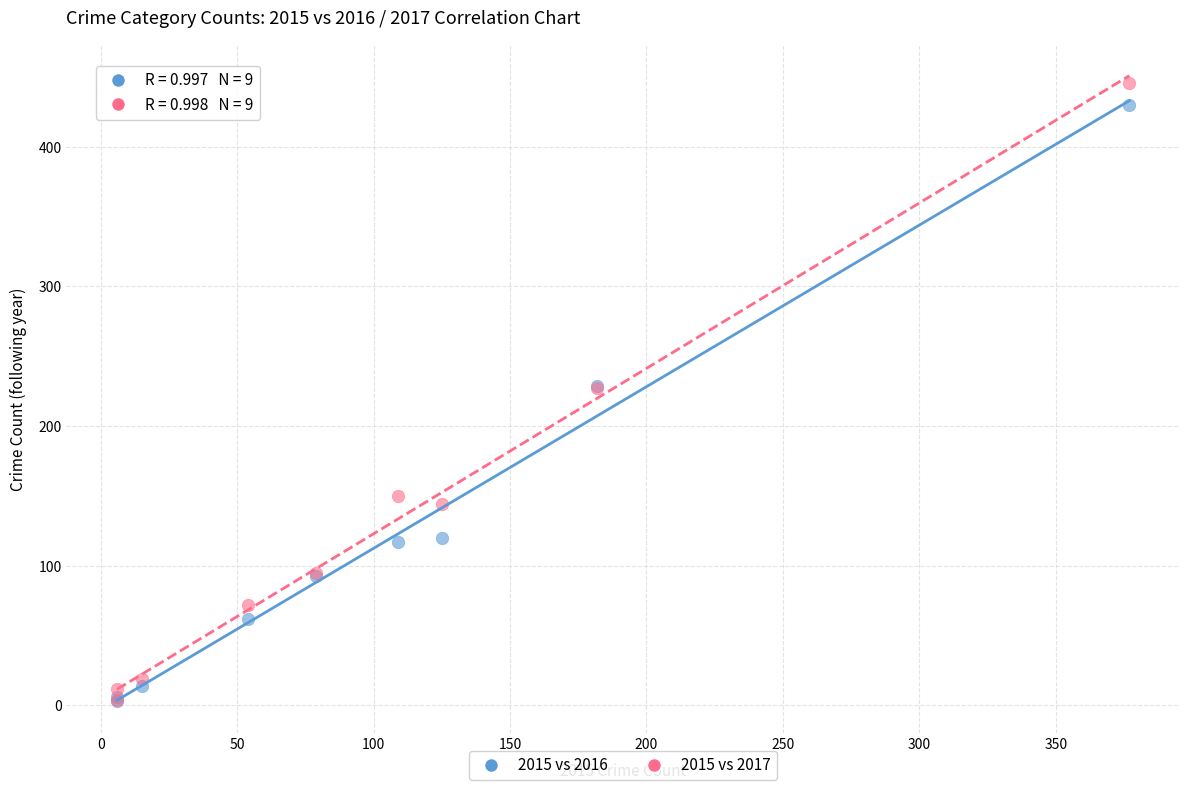

Which series has the widest spread of Y values?

2015 vs 2017